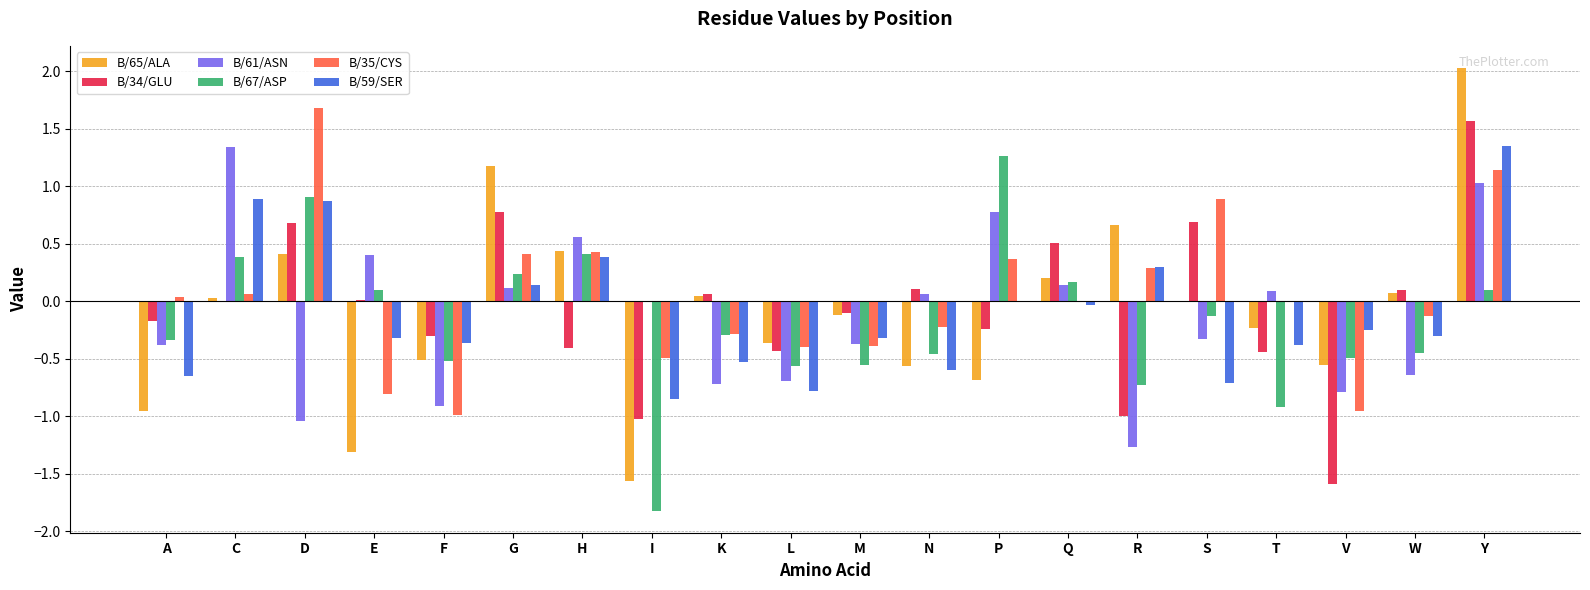

Between D and Y, which series saw the biggest shift?

B/61/ASN